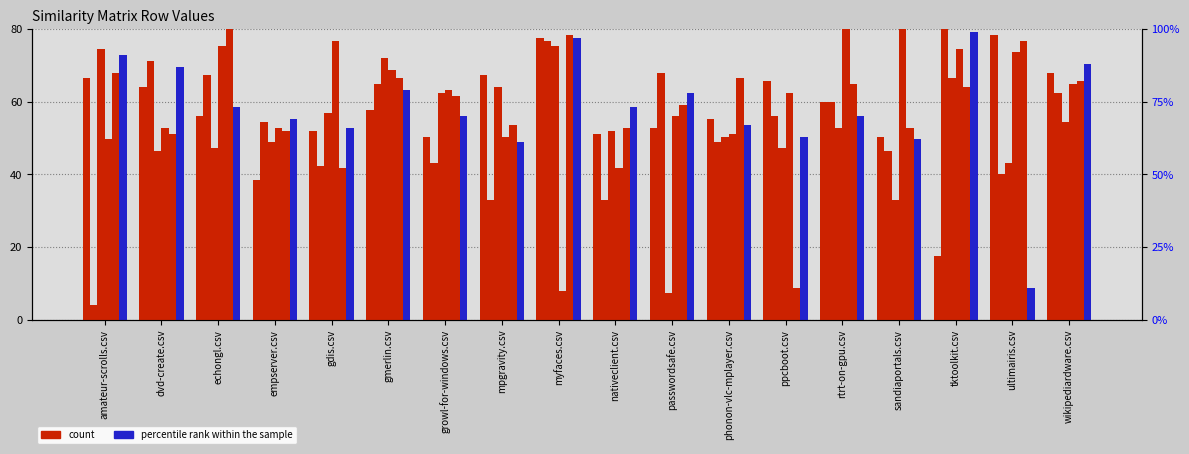

What is the spread (max minus min) of values at sandiaportals.csv?

47.2